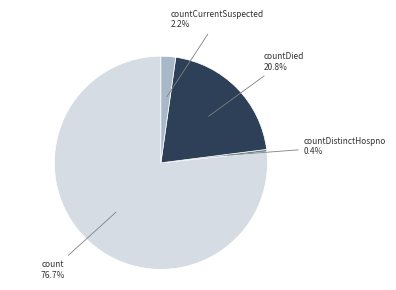

To the nearest percent, what is the combined percentage of countDistinctHospno and count?

77%